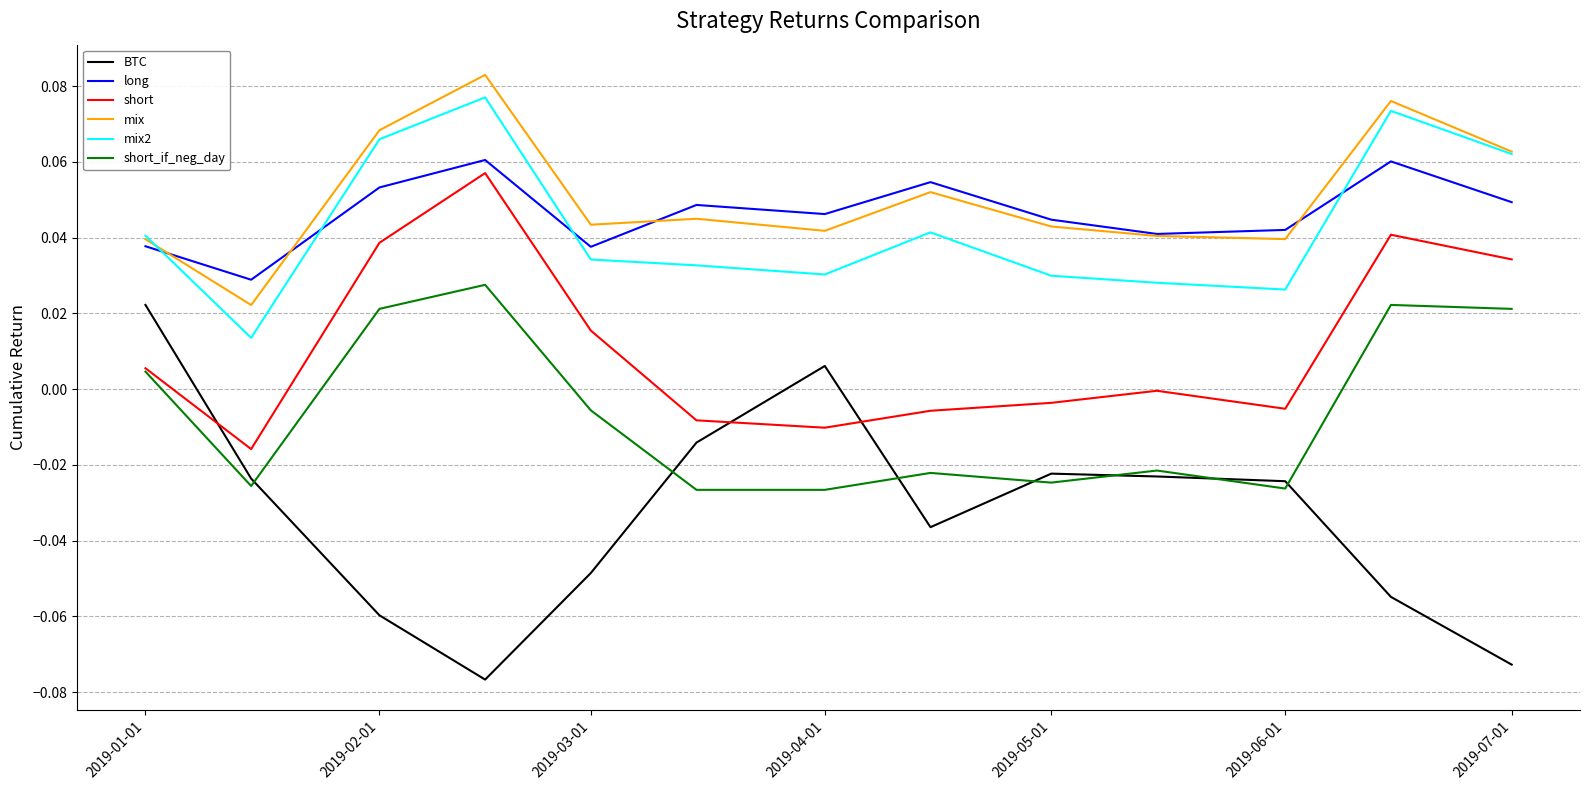

True or false: short and BTC intersect in this chart.

True